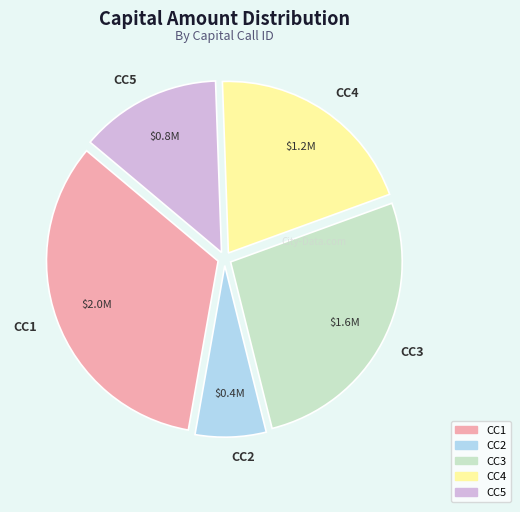

Do CC5 and CC4 together represent more than half of the pie?

No